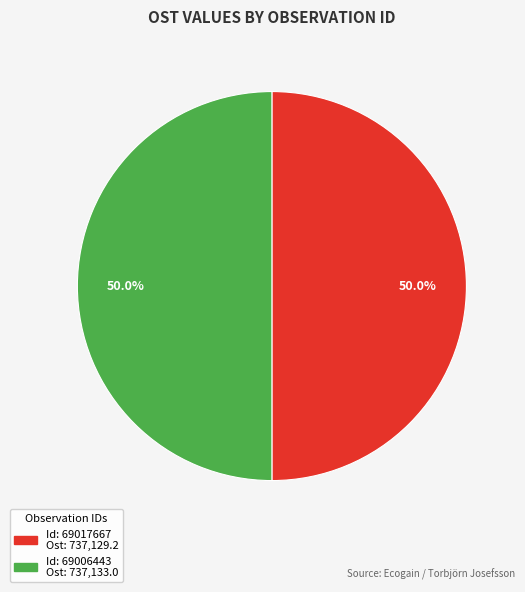

What is the majority slice?

69006443